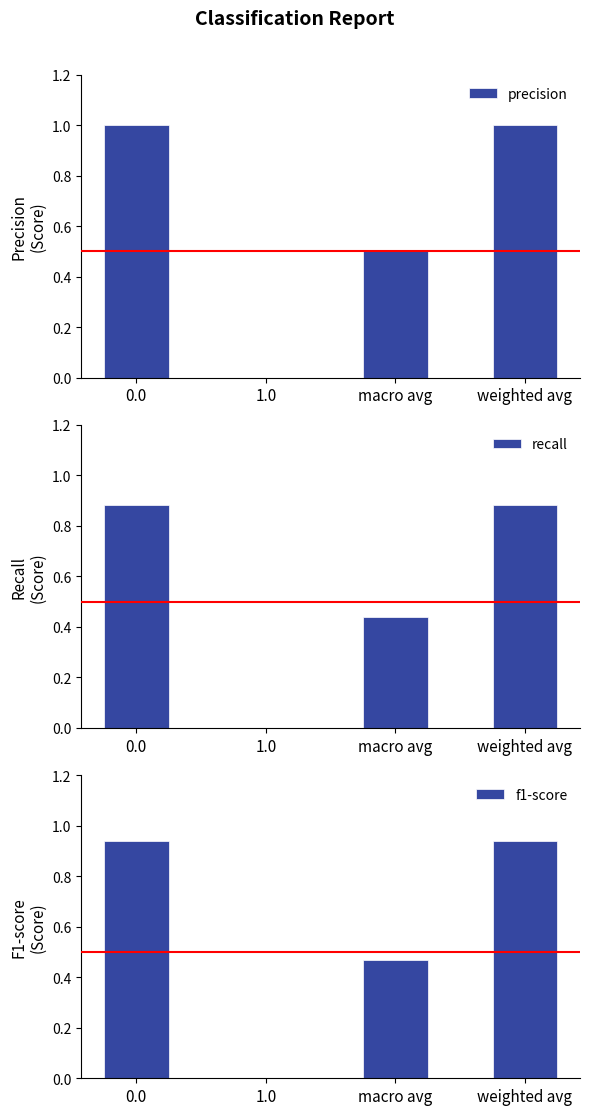

What is the difference between the maximum and second lowest values in the precision series?

0.5